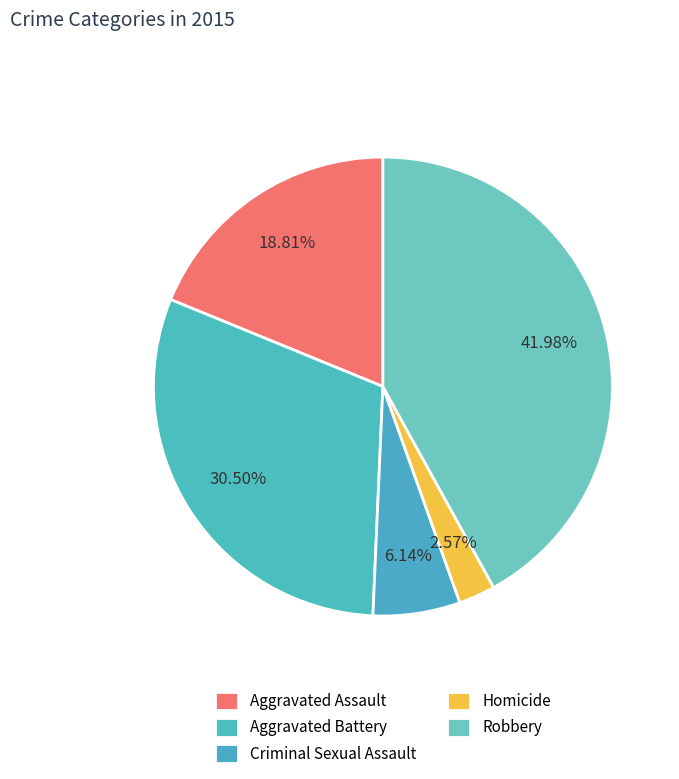

Count the number of slices in the pie.

5